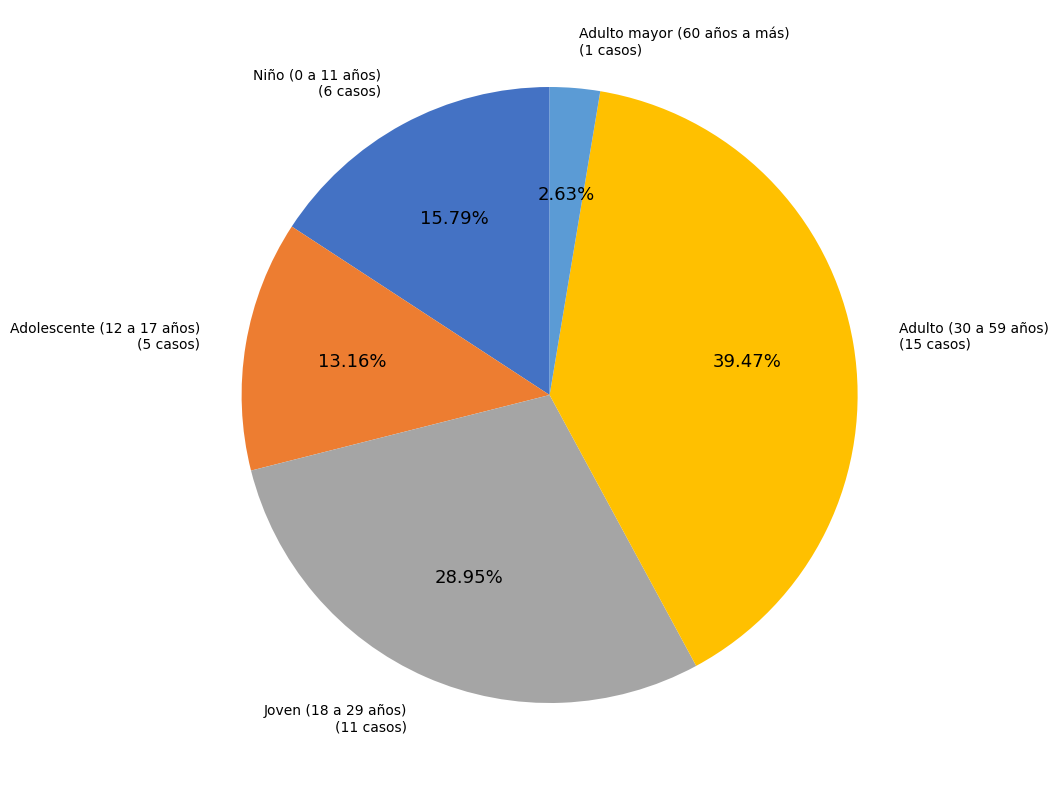

Does any single category account for the majority?

No